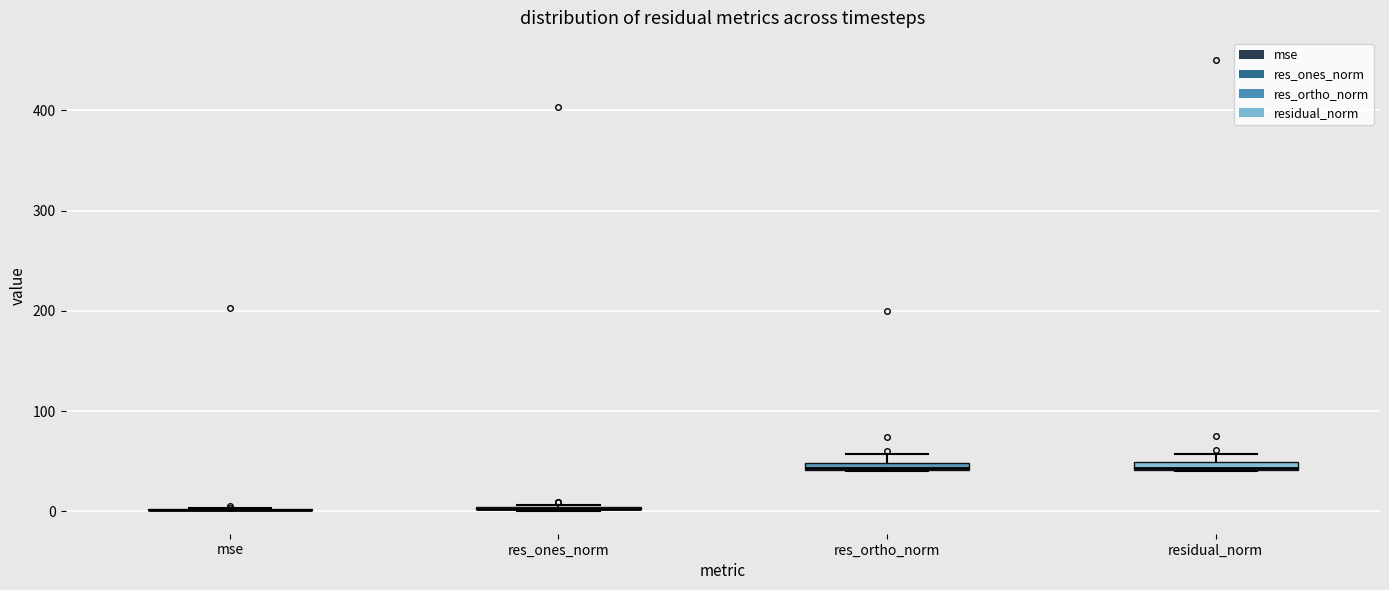

Where is the lower edge of the box for residual_norm on the y-axis? The values are not printed on the chart, so give them approximately, as read against the axis.

40